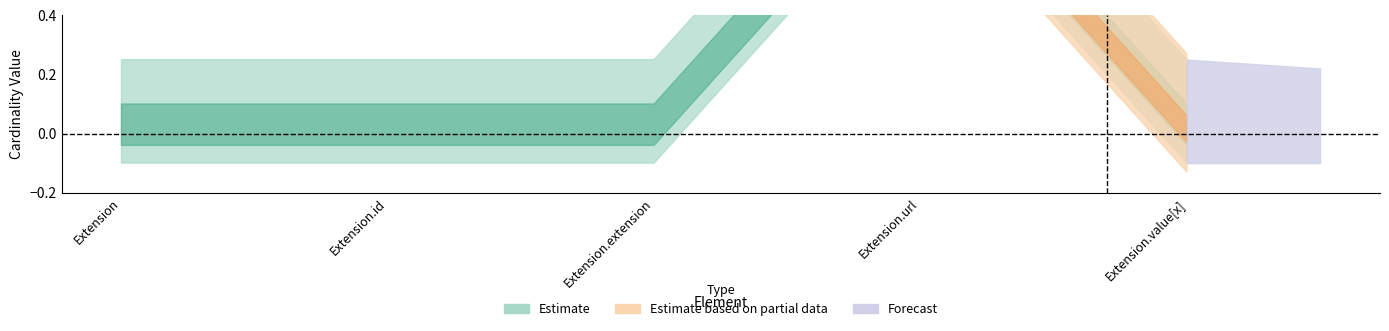

How many data points does each series have?

5